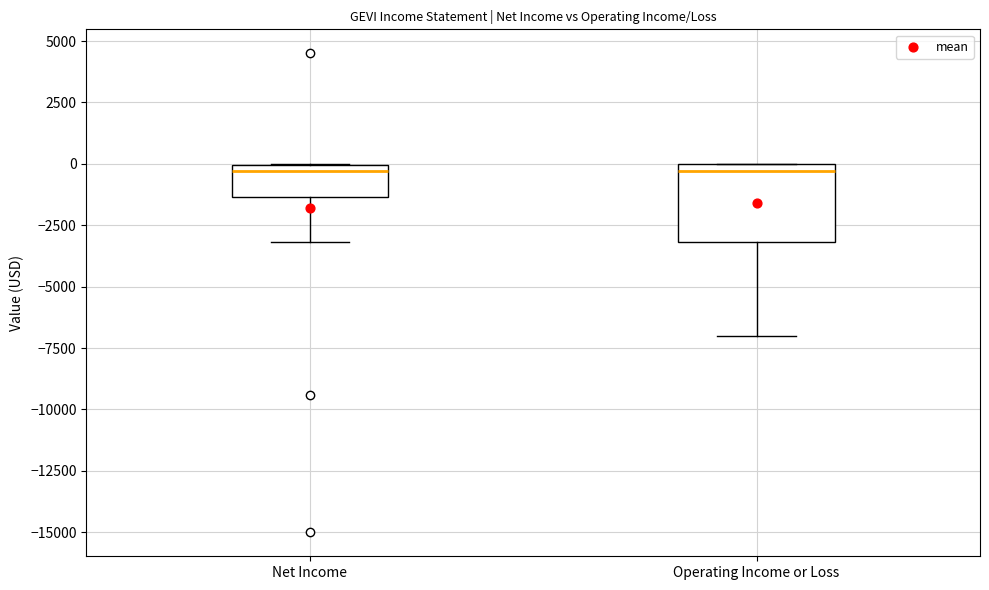

Reading left to right, transcribe this box plot: for each box, give where its median line is, the range the box spans, and where its two whiskers end, as read against the y-axis. The values are not printed on the chart, so give them approximately, as read against the axis.

Net Income: median -500, box -1500 to 0, whiskers -3000 to 0
Operating Income or Loss: median -500, box -3000 to 0, whiskers -7000 to 0